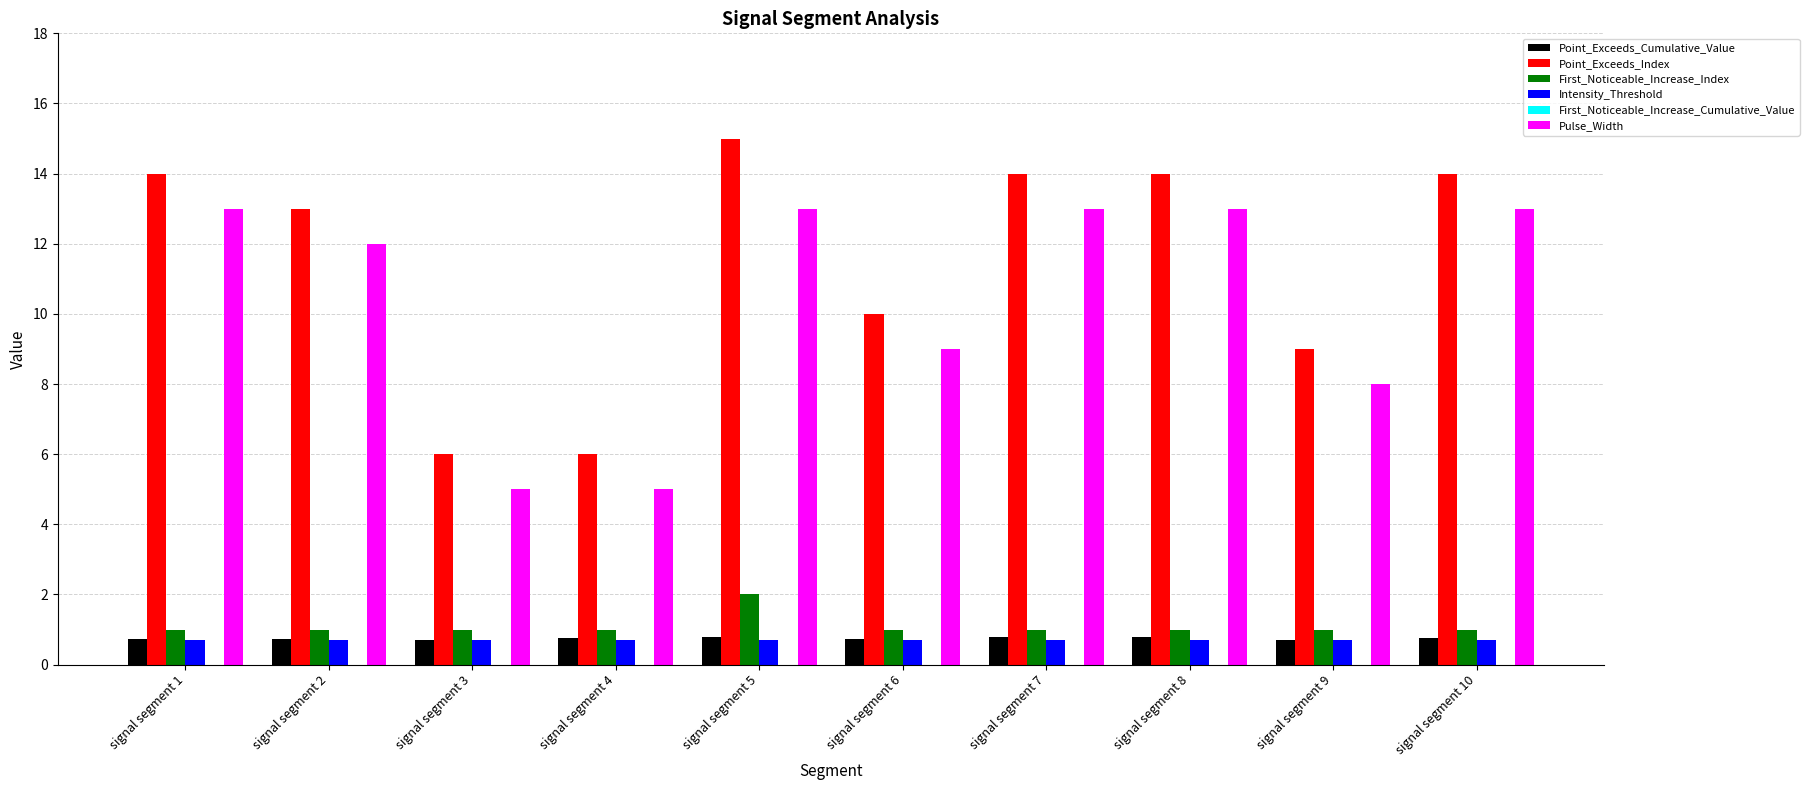

What is the highest value of the First_Noticeable_Increase_Index series?

2.0